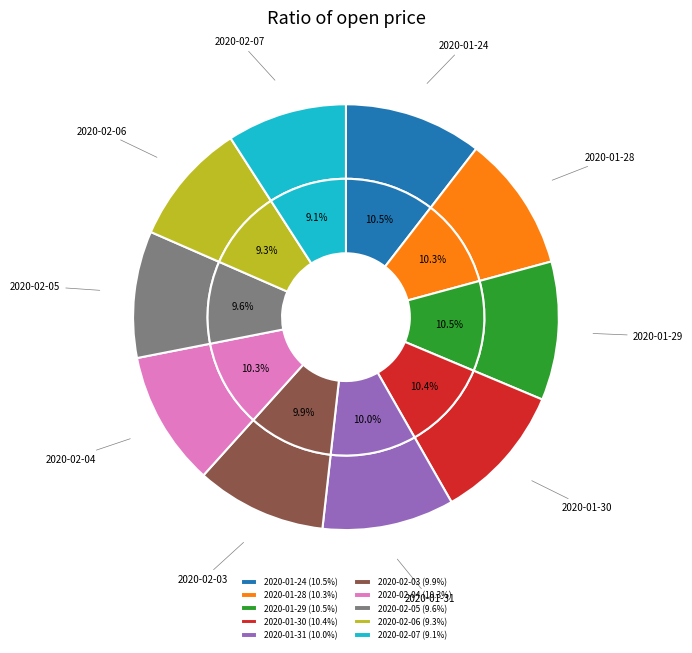

To the nearest percent, what is the difference between the 2020-02-05 and 2020-02-07 slice percentages?

1%